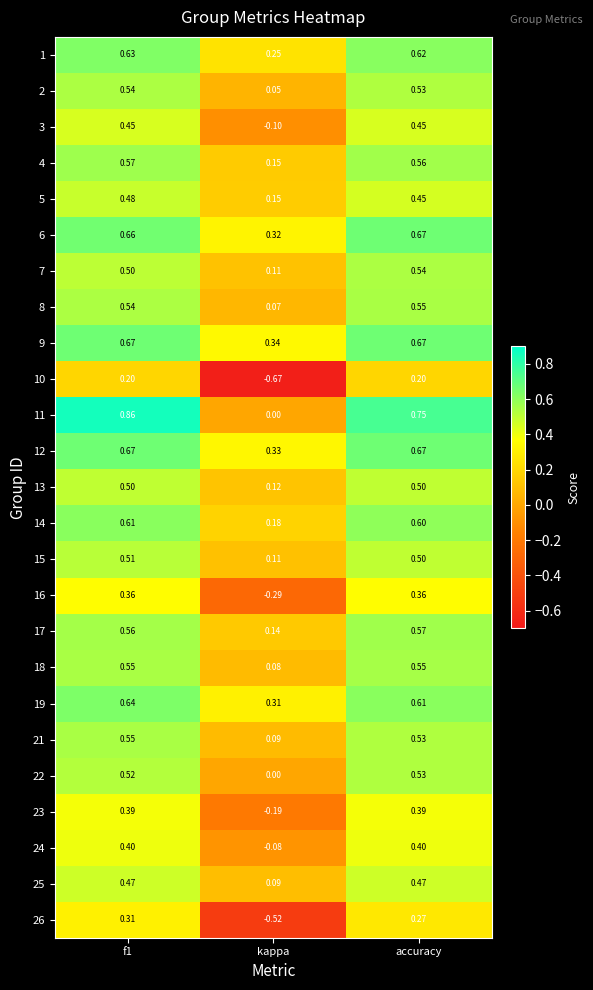

Which series changed the most between f1 and accuracy?

11